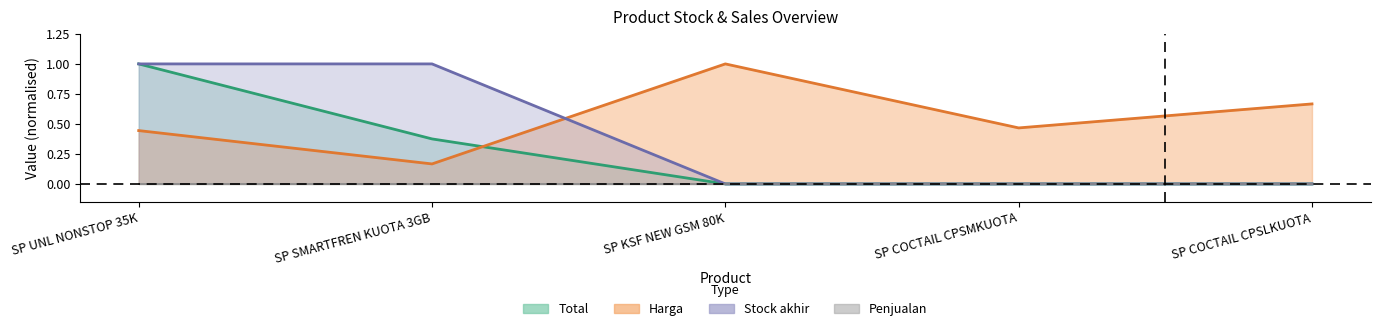

What is the difference between the Total values at SP UNL NONSTOP 35K and SP KSF NEW GSM 80K?

1.0